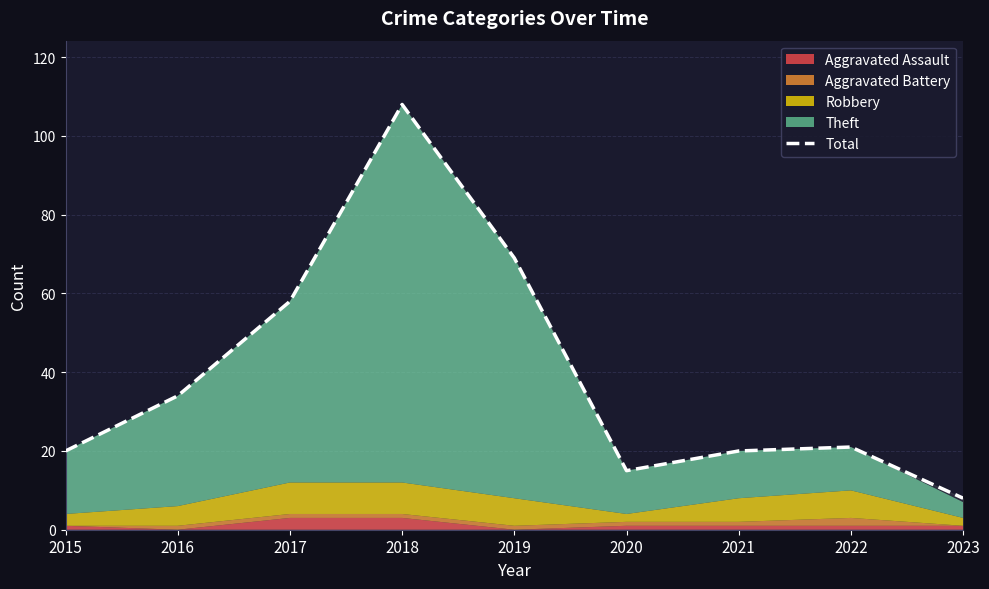

Reading left to right, extract all data points from this chart.

2015=20	2016=34	2017=58	2018=108	2019=69	2020=15	2021=20	2022=21	2023=8